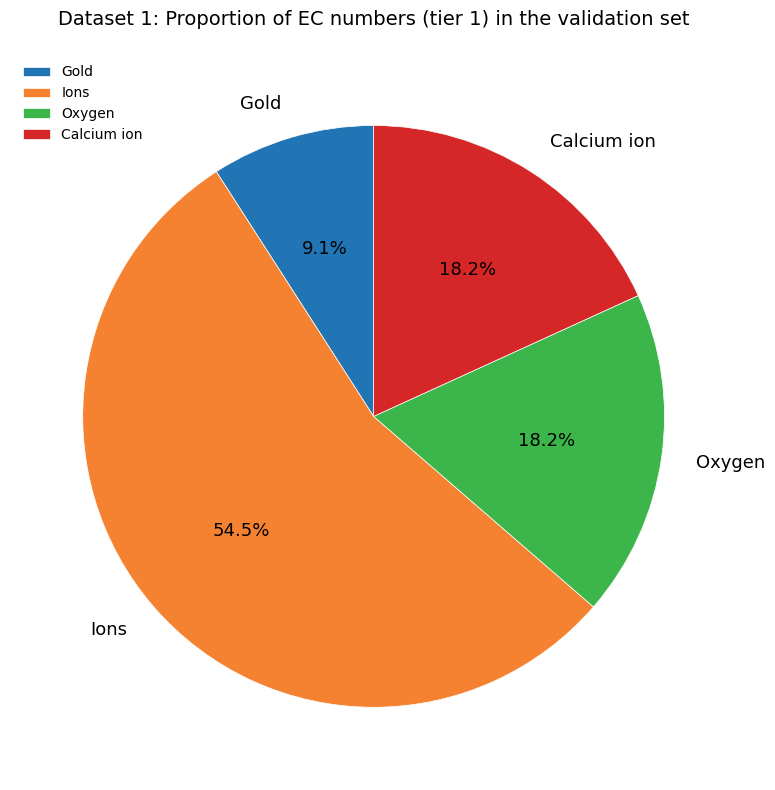

Is there any slice that represents more than half of the pie?

Yes